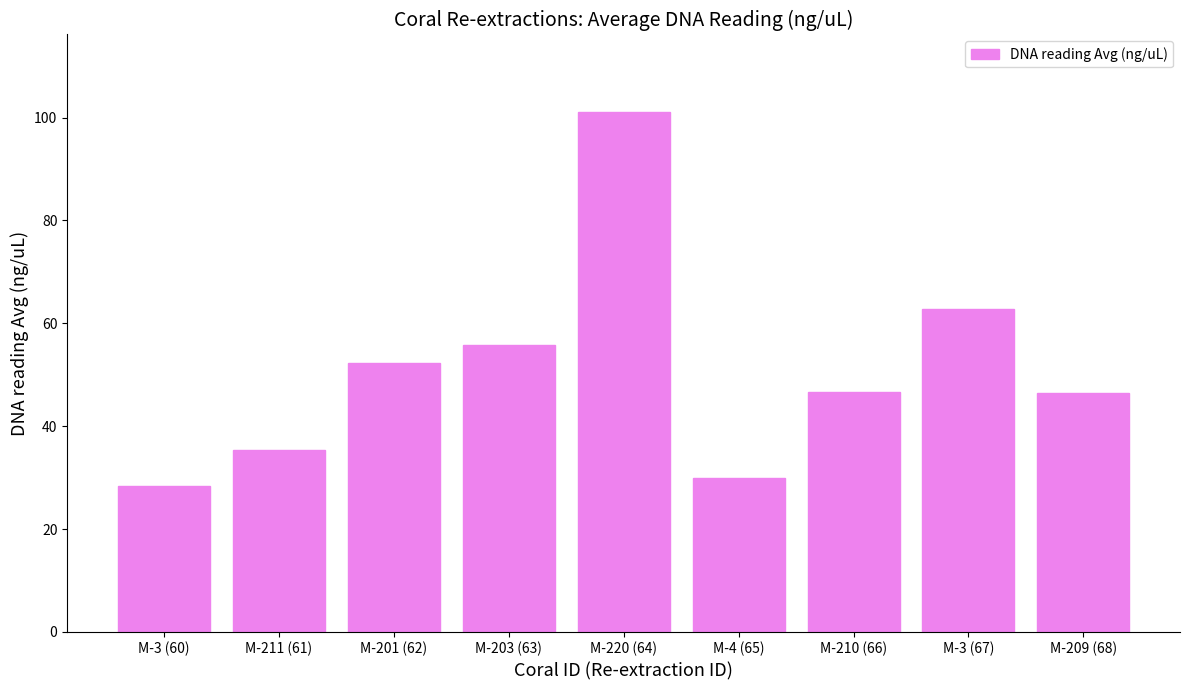

How many series are shown in this chart?

1